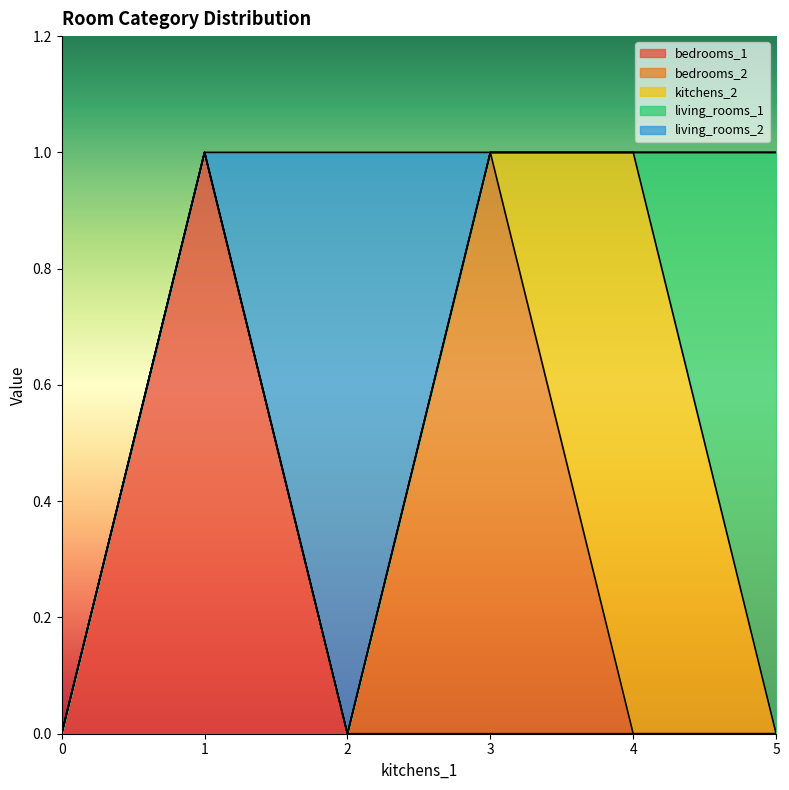

Does the chart have visible grid lines?

No